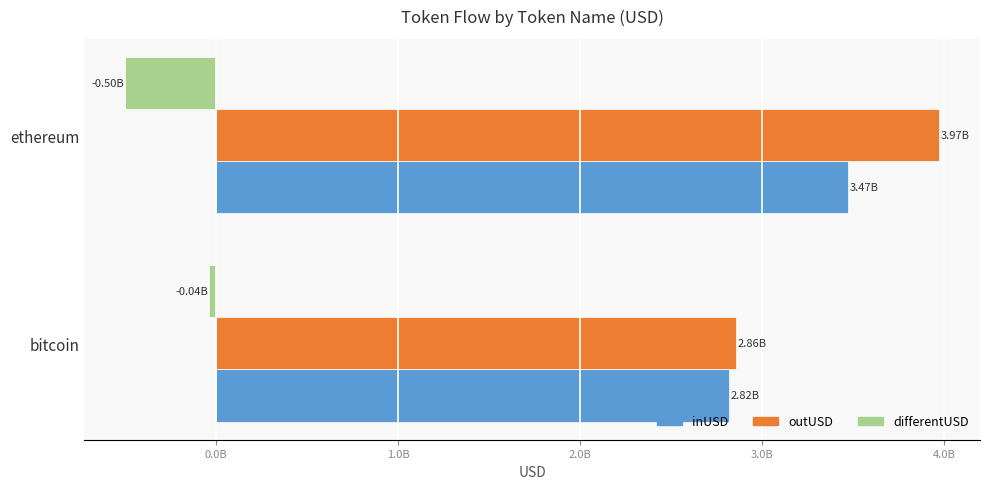

Which series has the largest total across all categories?

outUSD